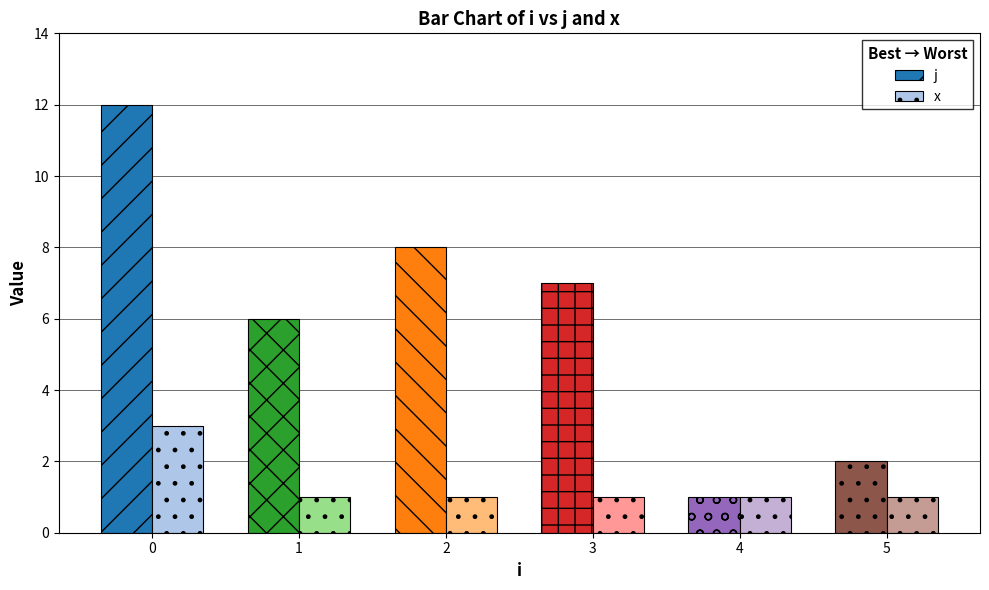

Reading right to left, list all the values displayed in this chart.

j: 5=2	4=1	3=7	2=8	1=6	0=12
x: 5=1	4=1	3=1	2=1	1=1	0=3